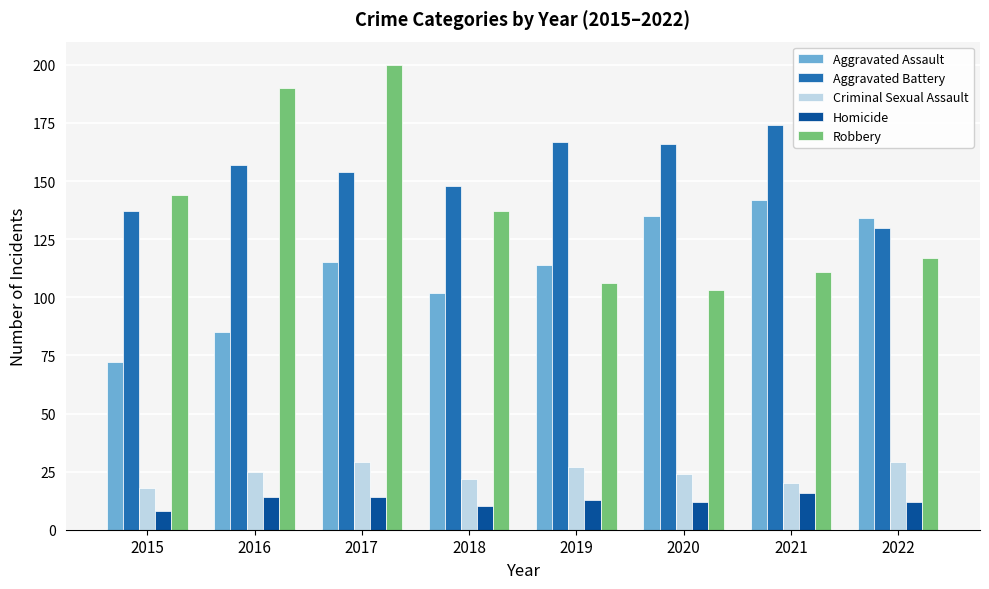

The Robbery series shows 106 at 2019. True or false?

True